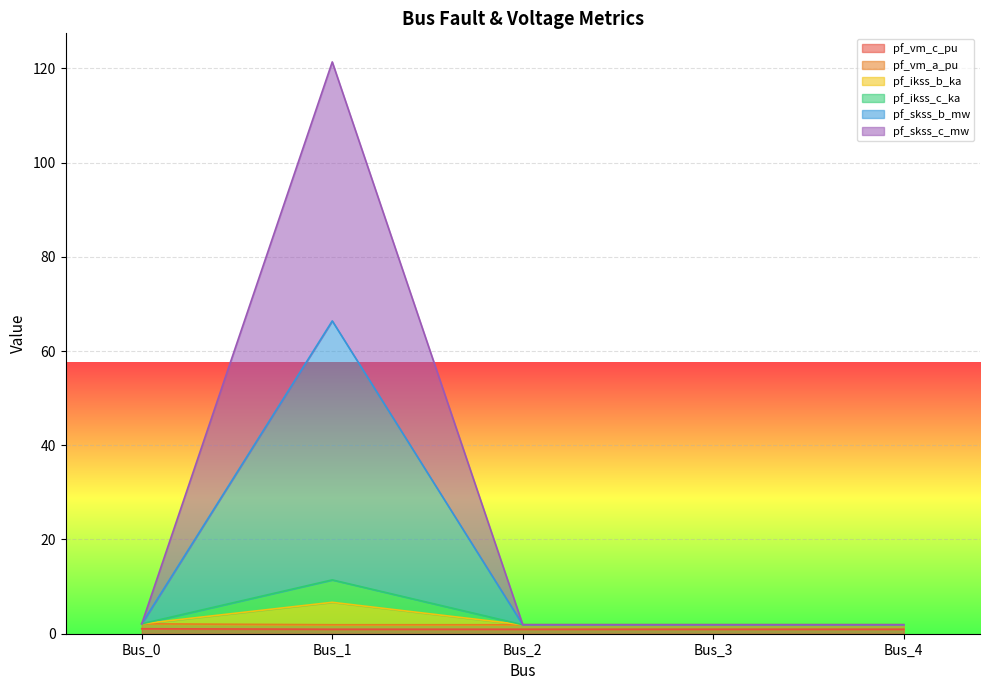

Which label corresponds to the largest value in the chart?

Bus_1